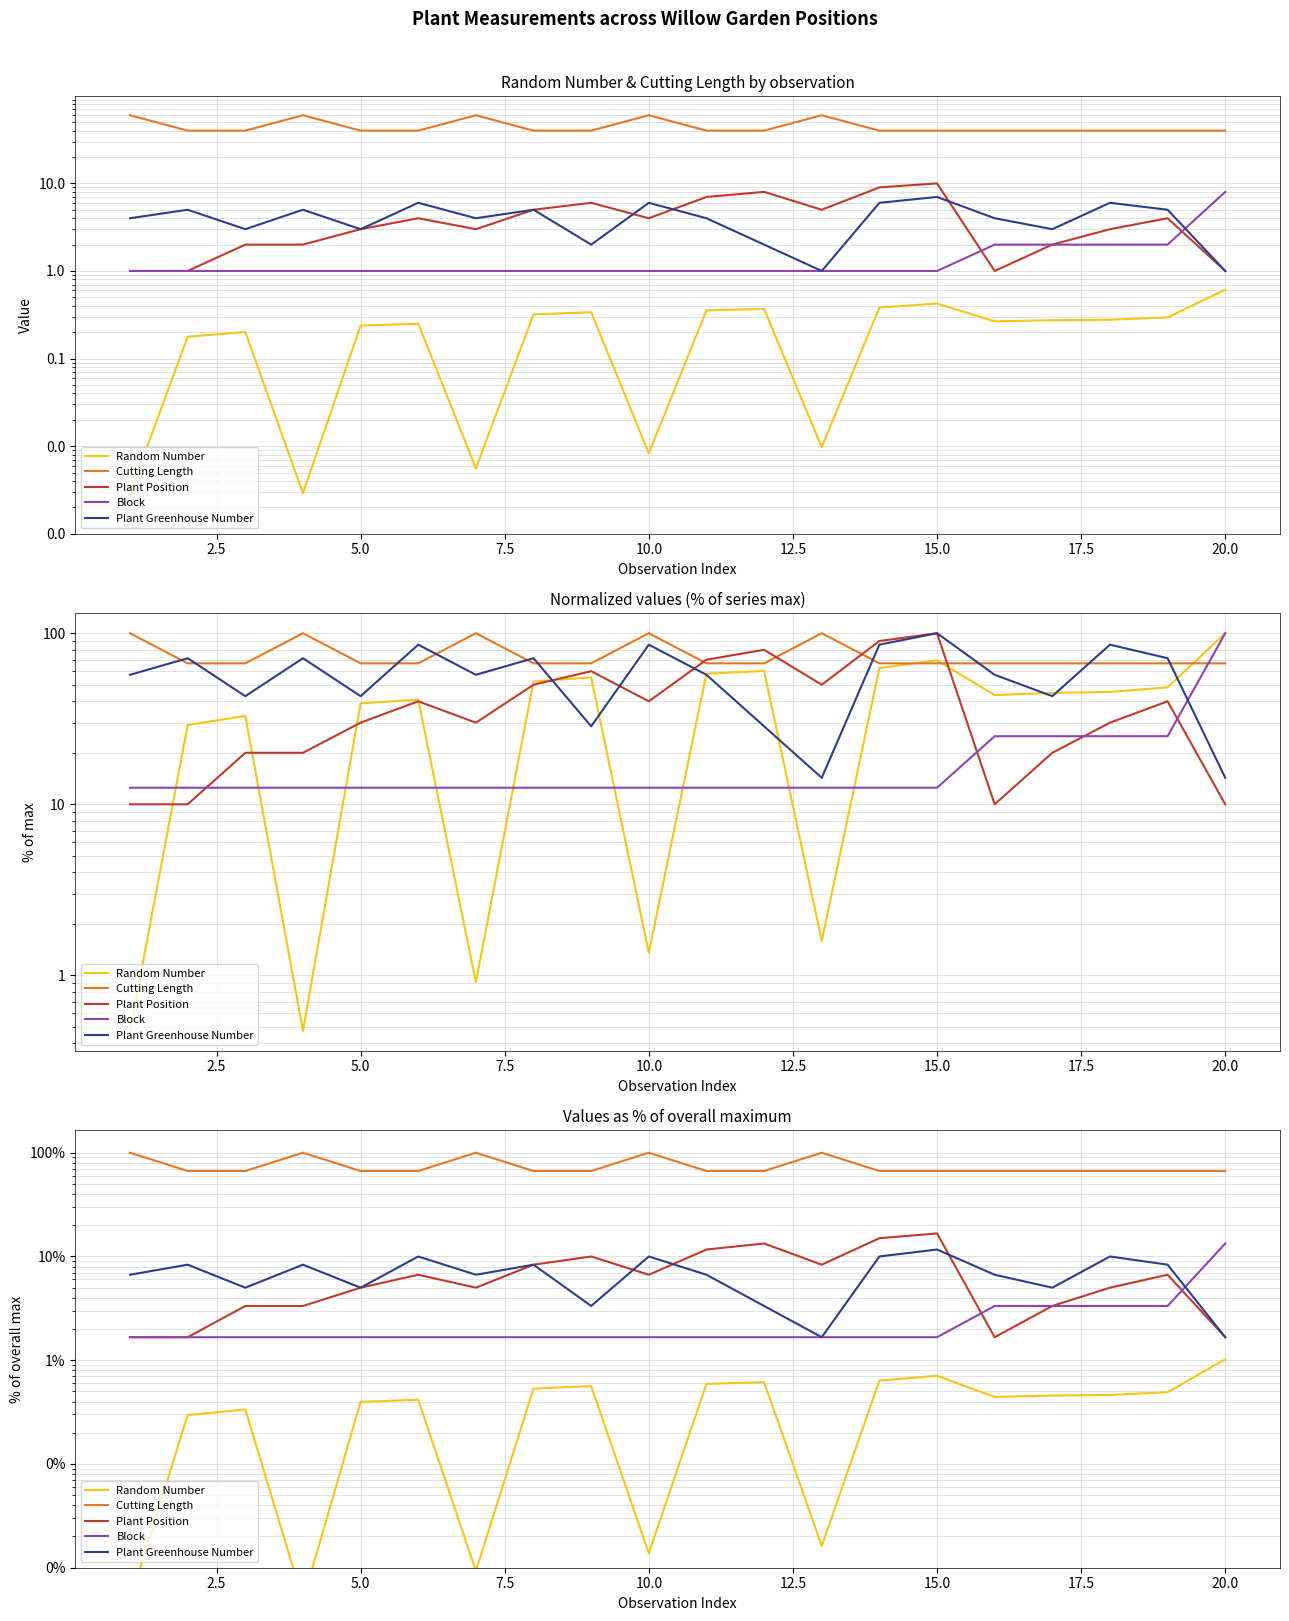

Which series has the largest range (max minus min)?

Cutting Length